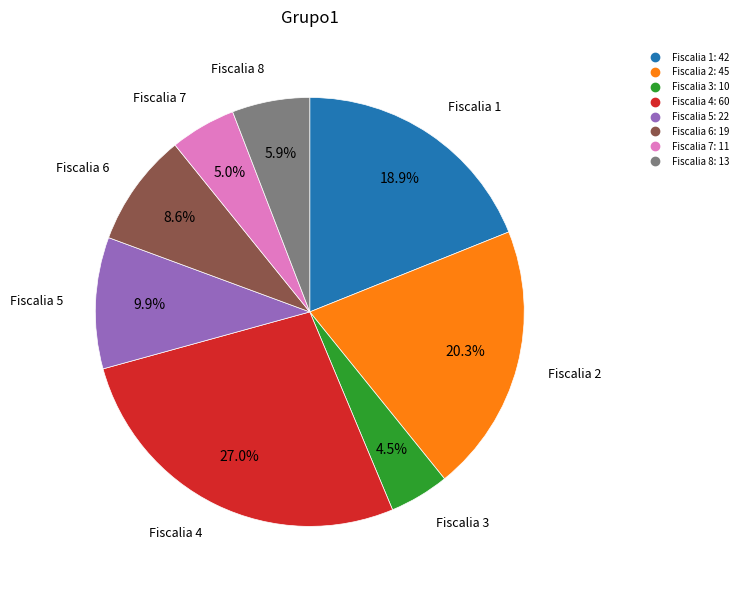

What is the ratio of the value at Fiscalia 8 to the value at Fiscalia 4?

0.2